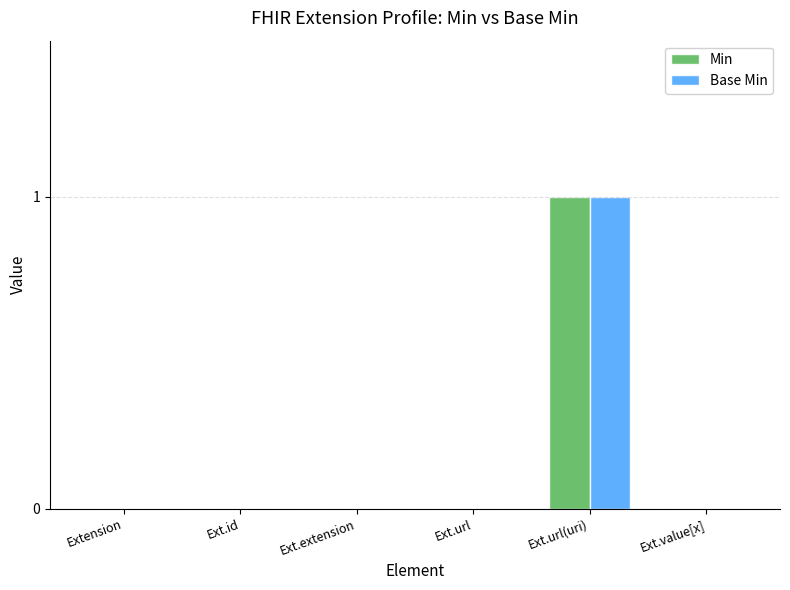

At which category is the sum across all series the highest?

Ext.url(uri)